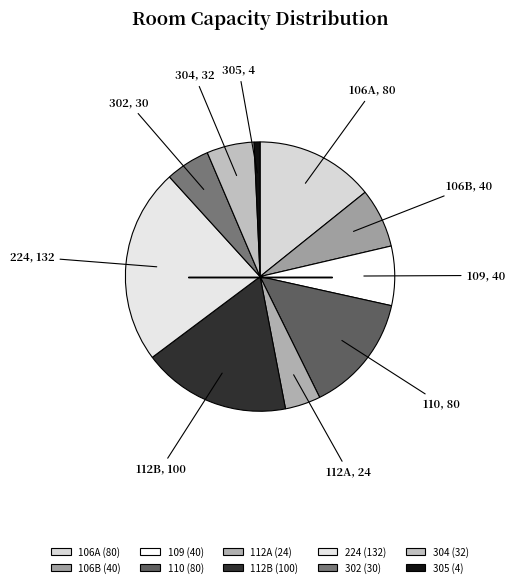

To the nearest percent, what percentage of the pie is 110?

14%